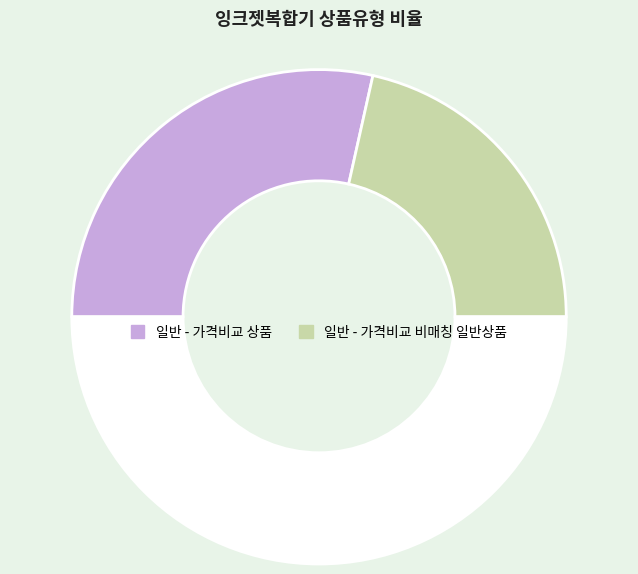

How many segments does this pie chart have?

3